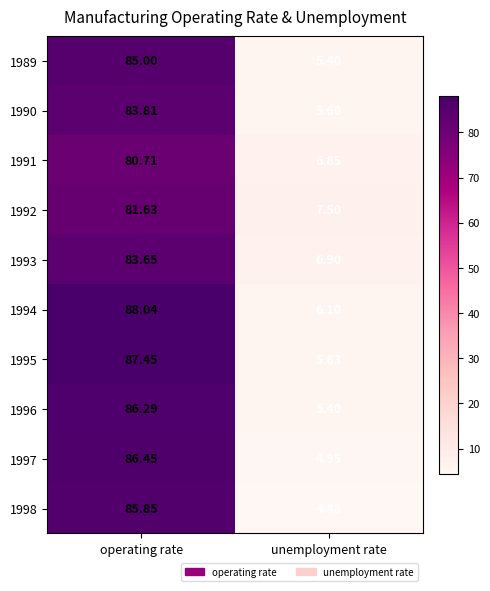

Where does the 1992 series first go above 81?

operating rate